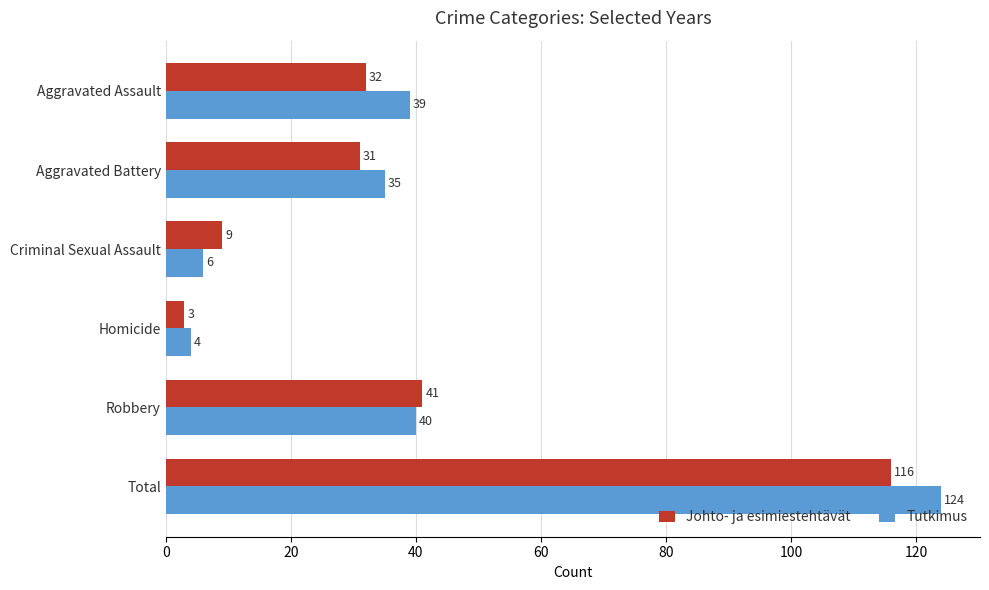

At which label does Tutkimus reach its peak?

Total